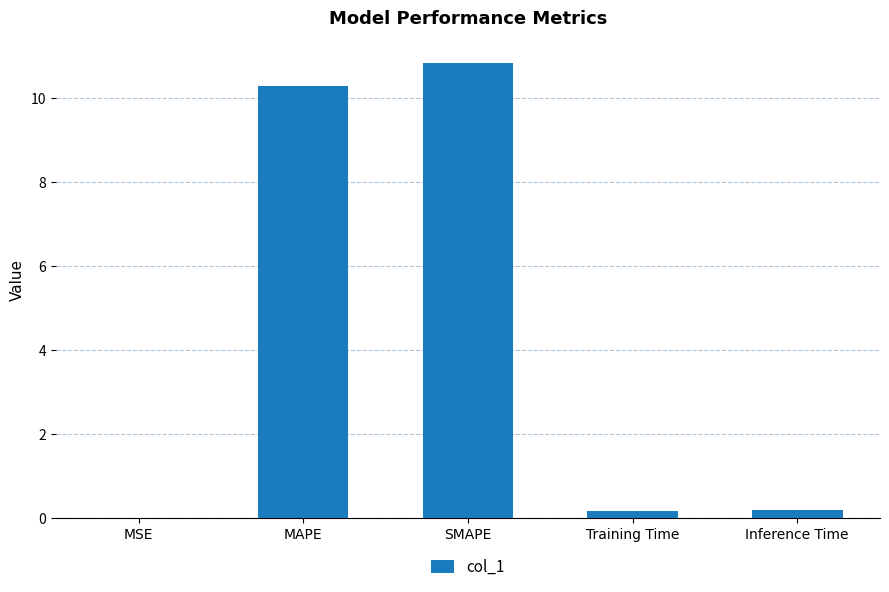

True or false: the data shows 4.9 at SMAPE.

False